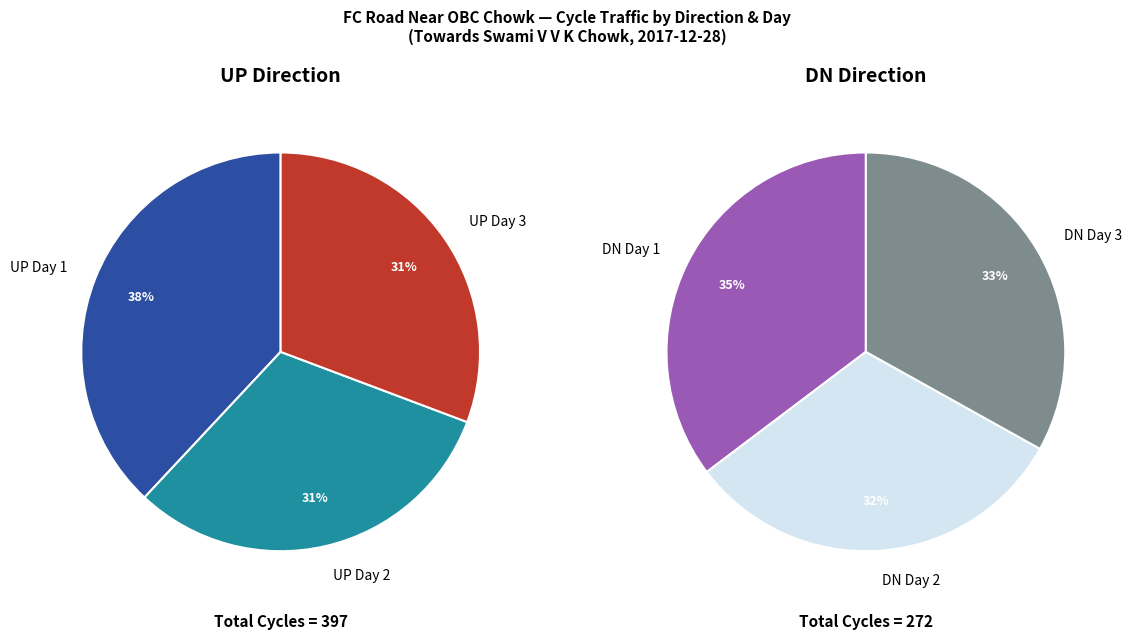

What is the smallest slice in the pie chart?

DN Day 2